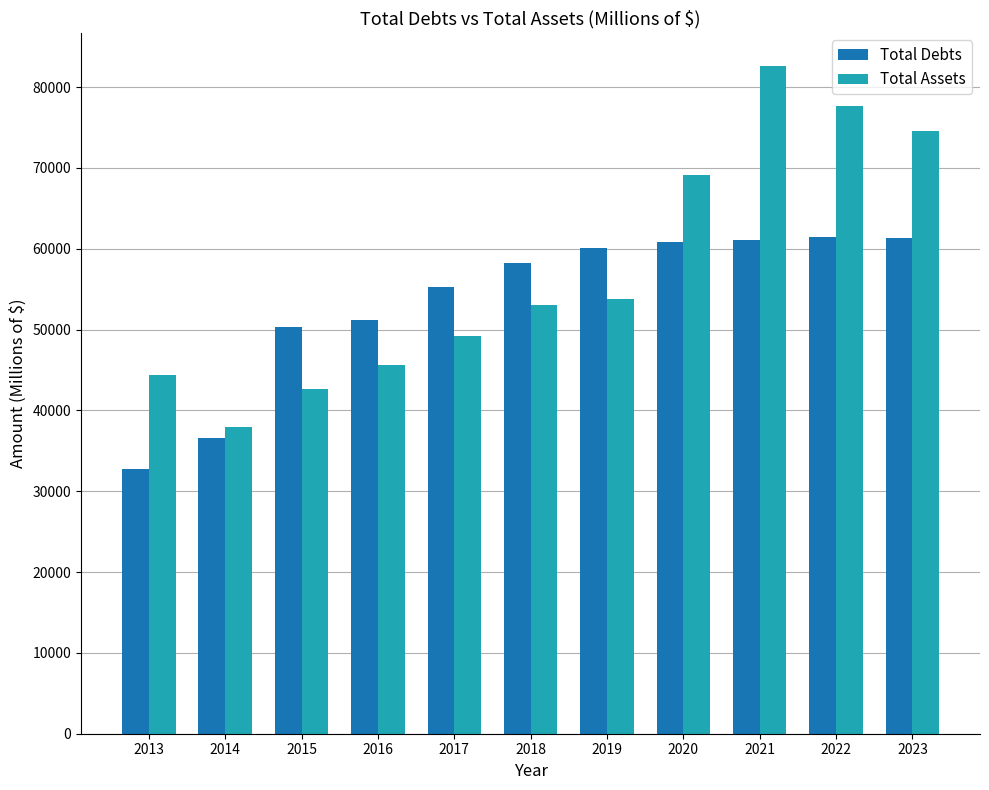

How many series are shown in this chart?

2